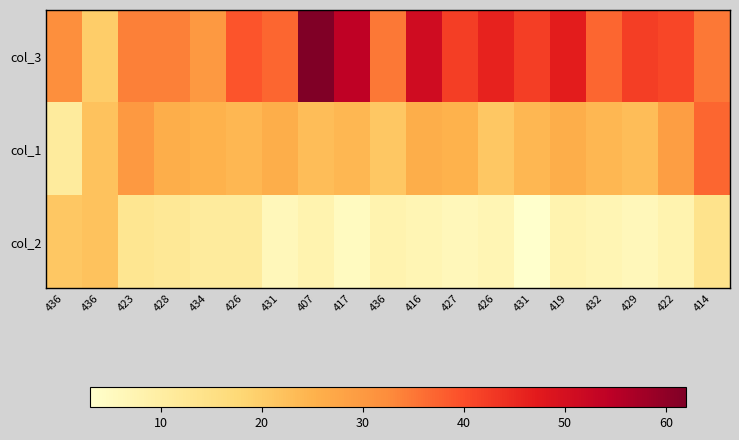

Which has a higher value, 428 or 422?

422